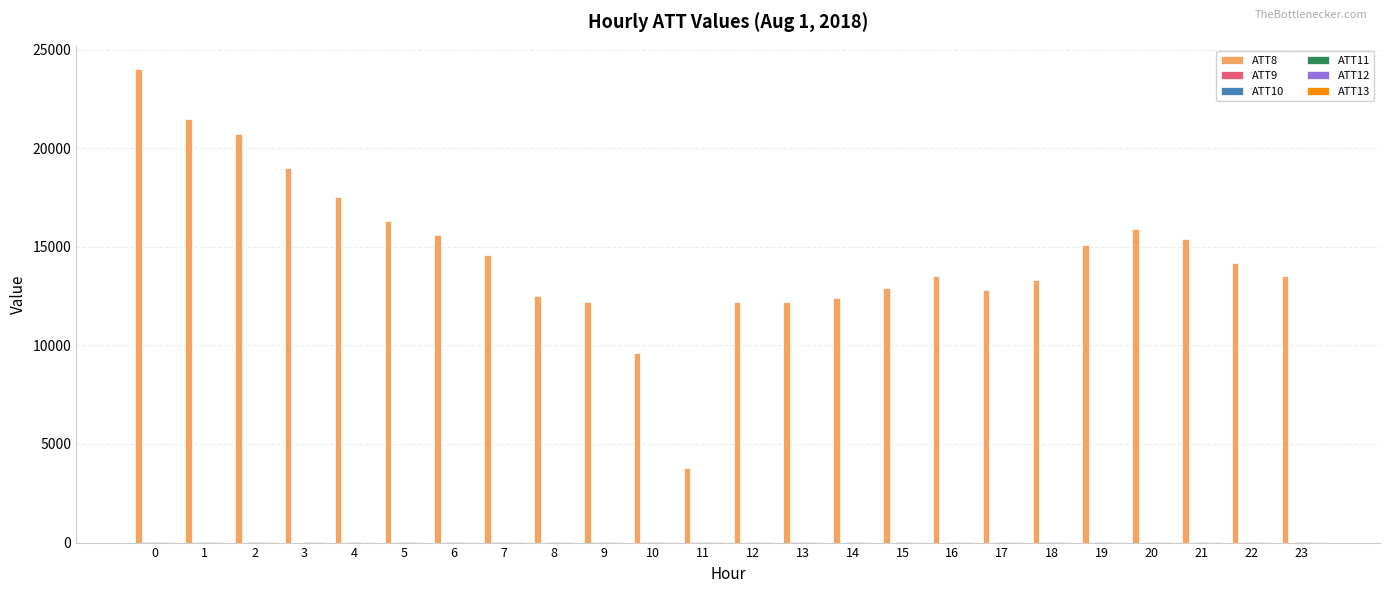

Does the chart contain stacked bars?

No